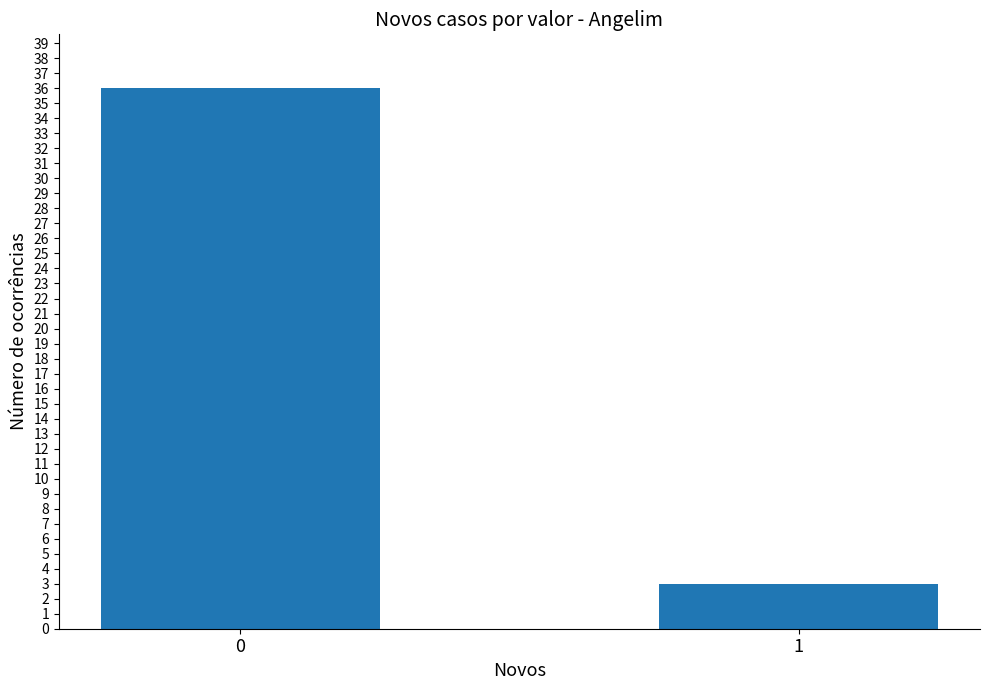

List the labels in order of value, largest first.

0, 1